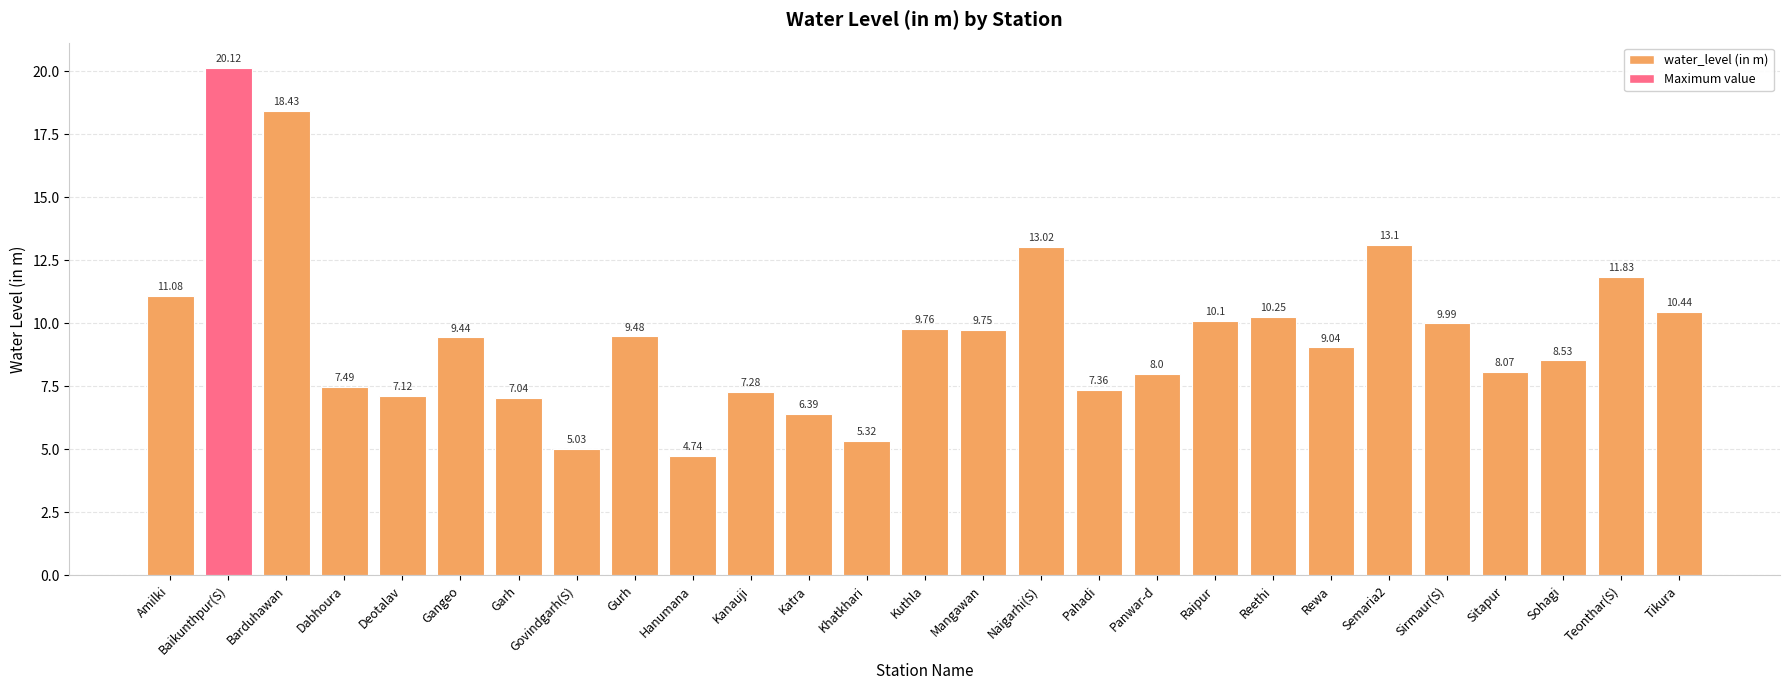

Which has a higher value, Baikunthpur(S) or Sirmaur(S)?

Baikunthpur(S)